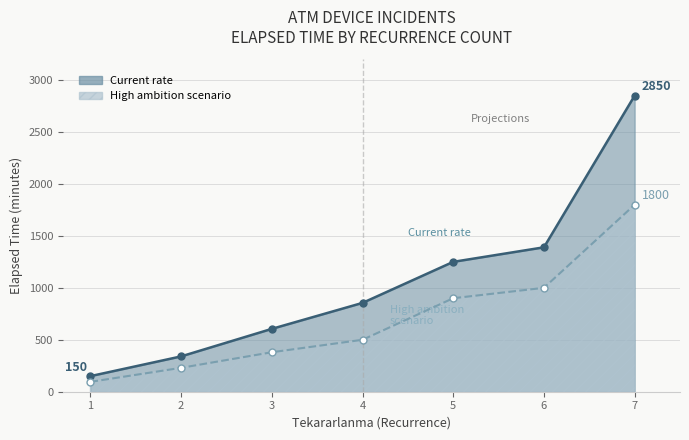

Reading left to right, what are all the values shown in this chart?

Current rate: 150	340	605	855	1250	1390	2850
High ambition scenario: 95	230	380	500	900	1000	1800